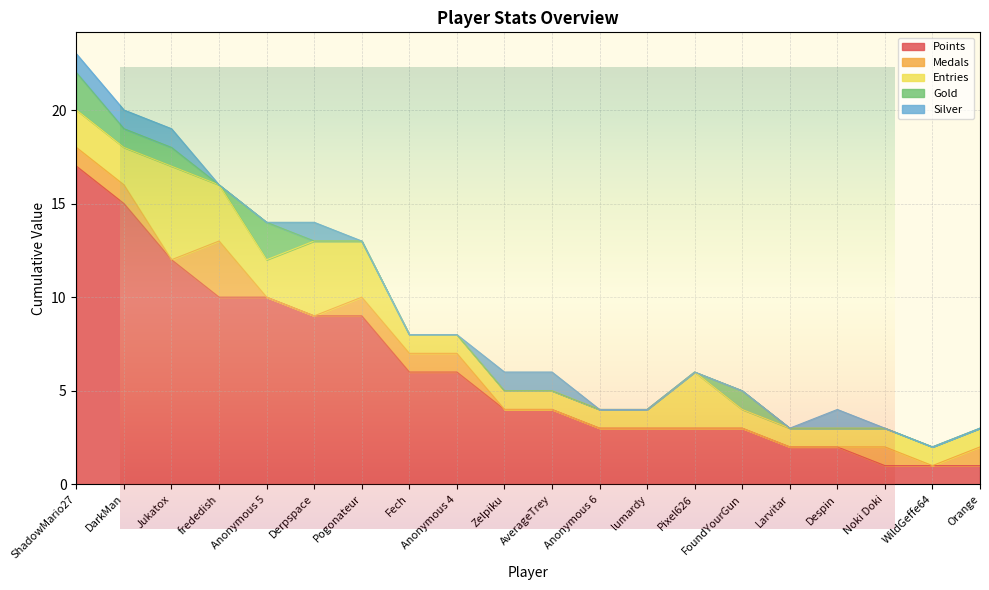

What is the greatest value displayed?

17